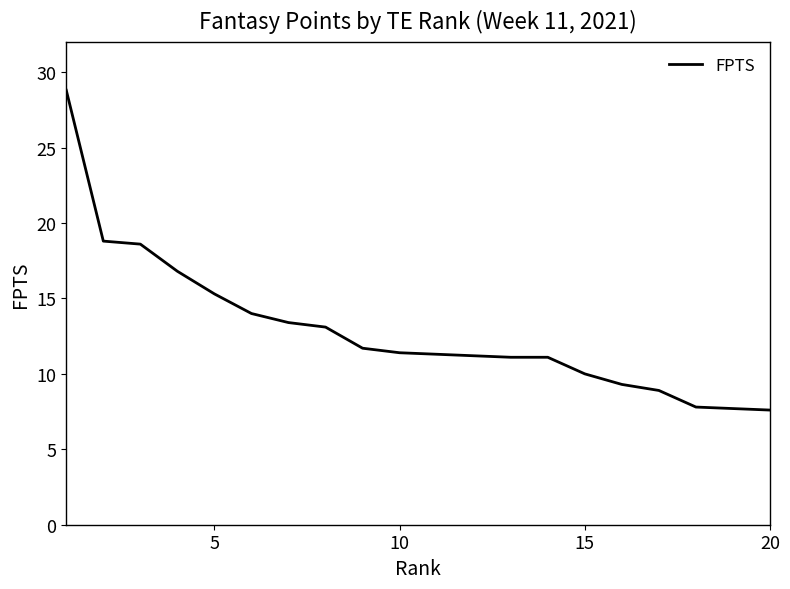

What is the greatest value displayed?

28.8